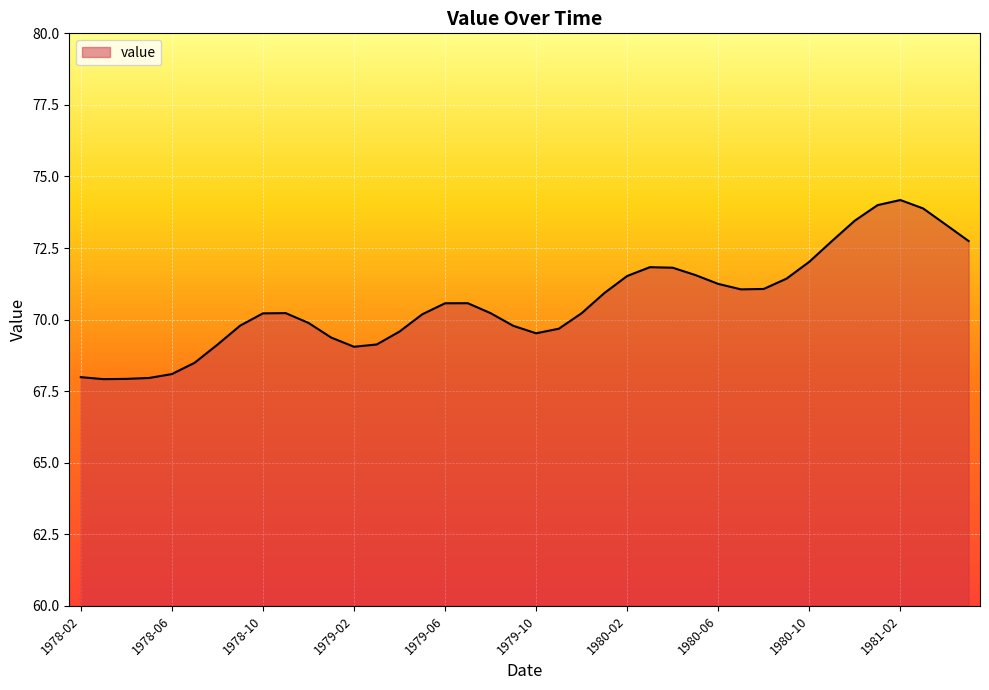

What is the minimum value shown in the chart?

67.9